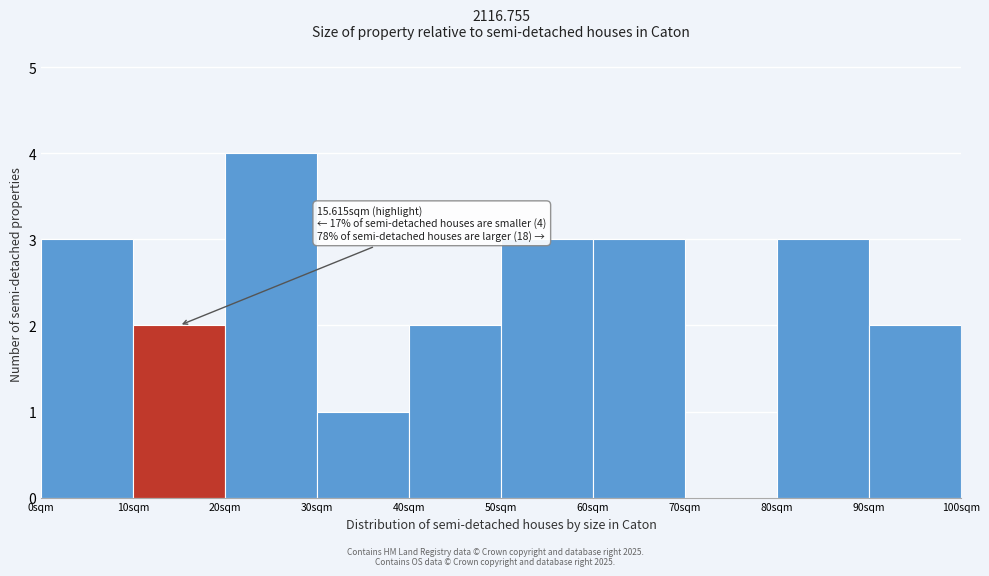

Over which range of the x-axis is the bar tallest?

20 to 30